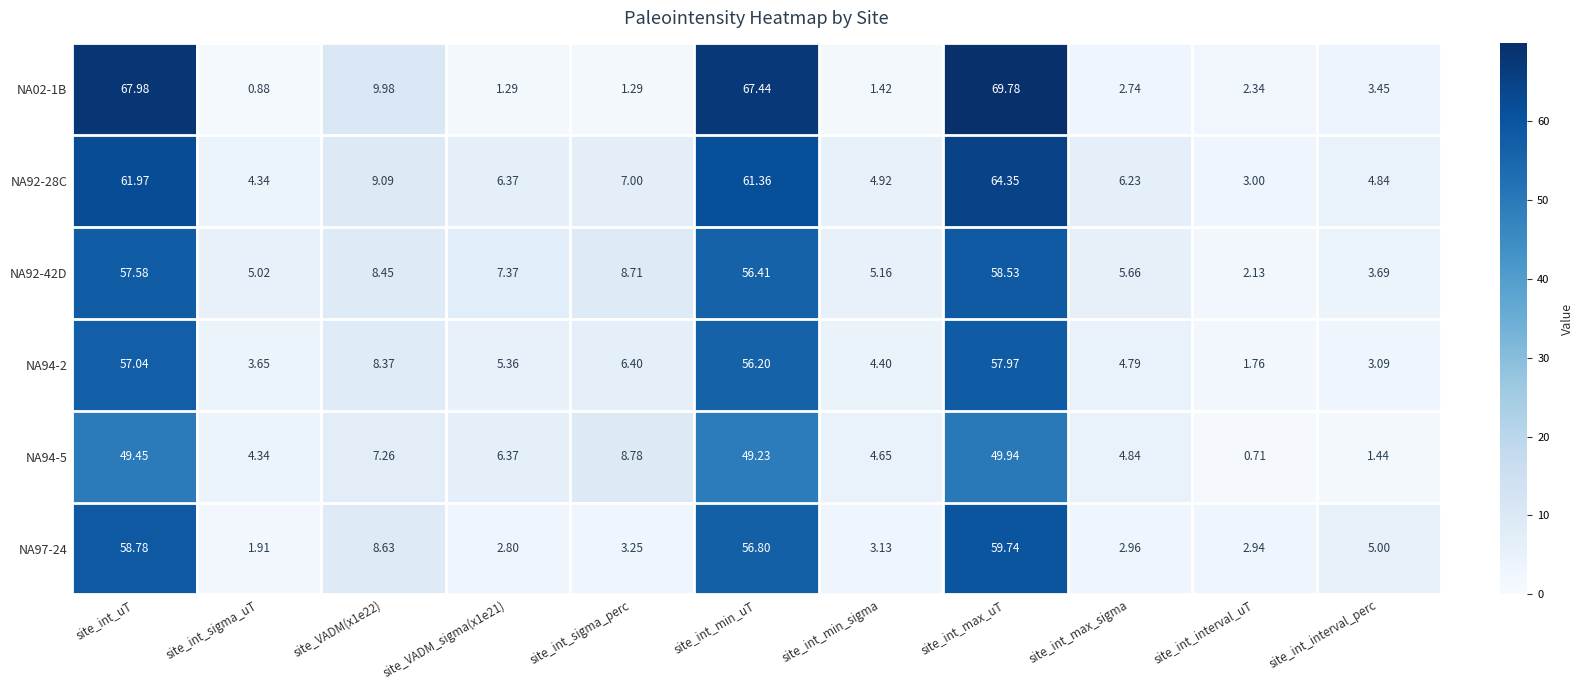

What is the difference between the highest and lowest values at site_int_uT?

18.5